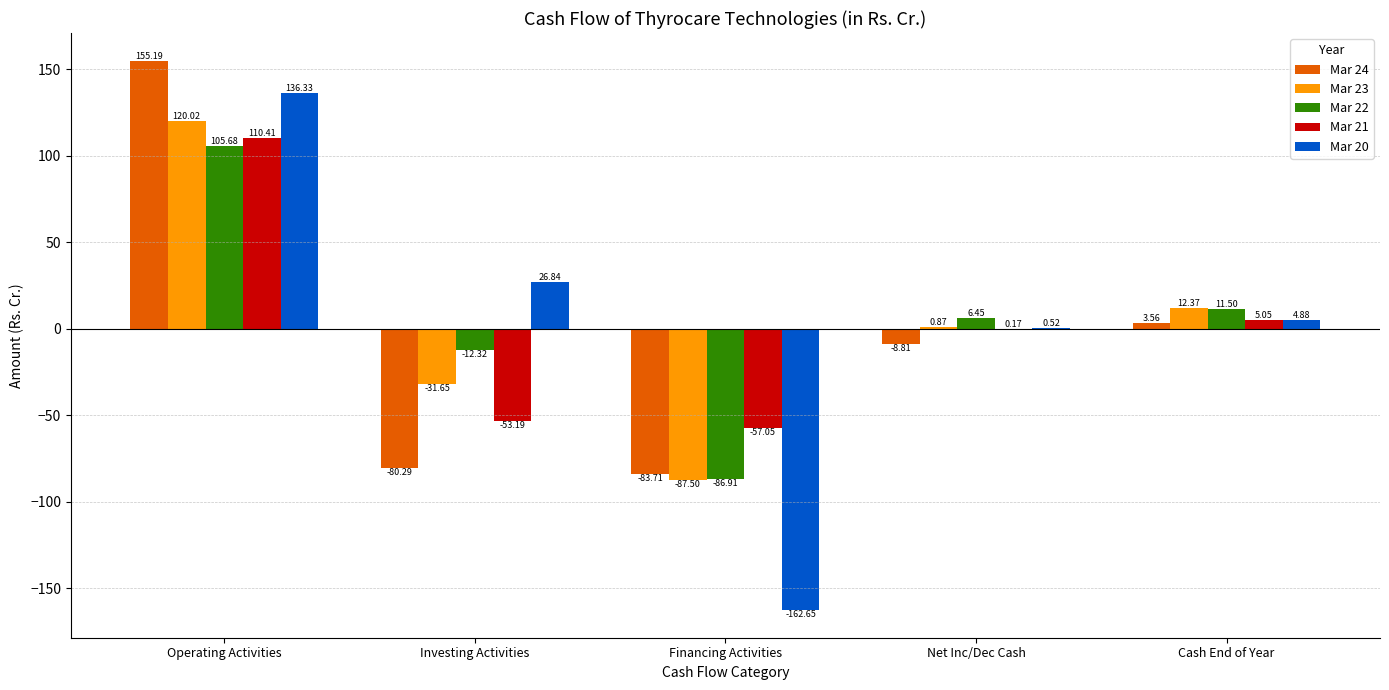

True or false: Mar 24 has a value of -80.3 at Investing Activities.

True